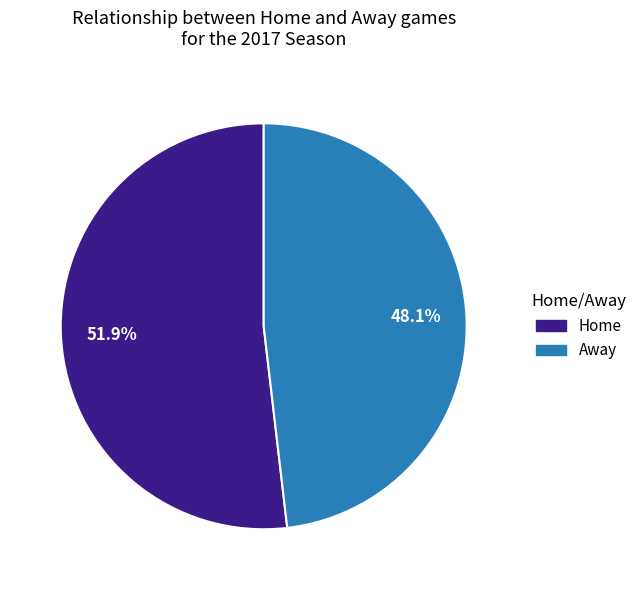

What percentage is NOT represented by Away?

51.9%